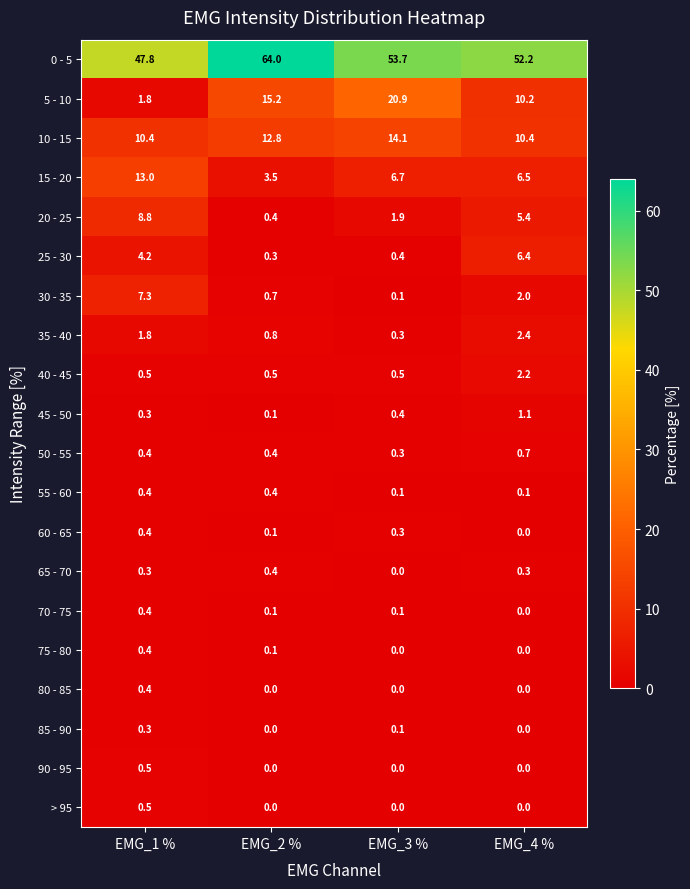

How many categories are shown in the chart?

4